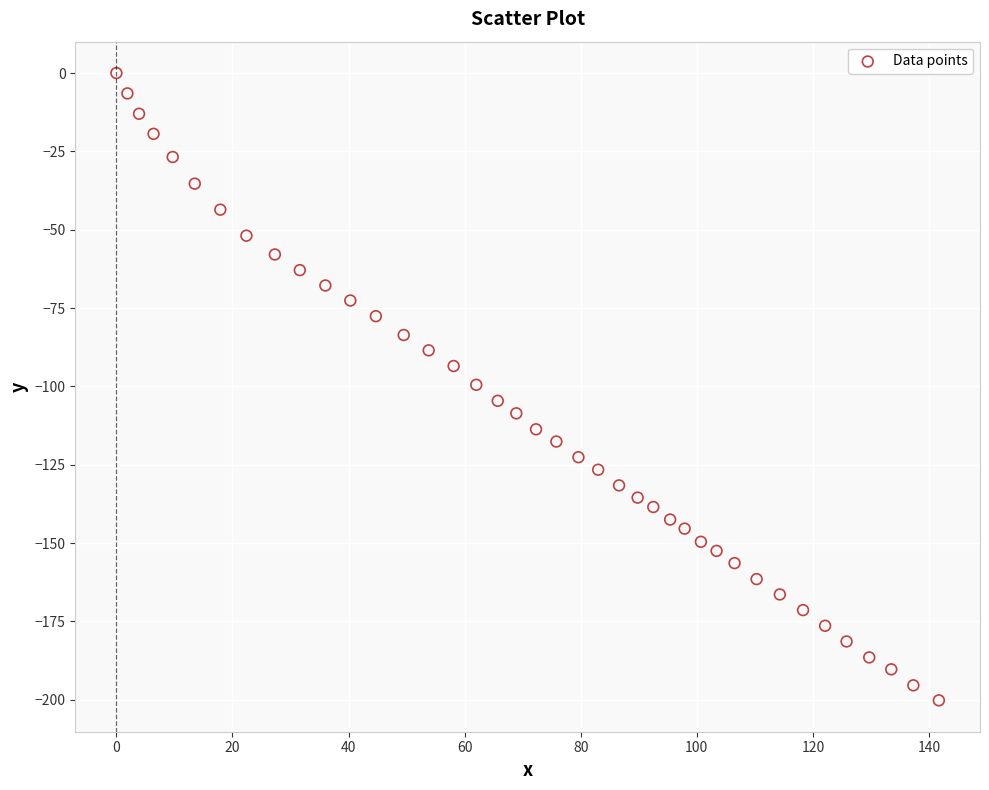

What is the range of X values (max minus min)?

141.7